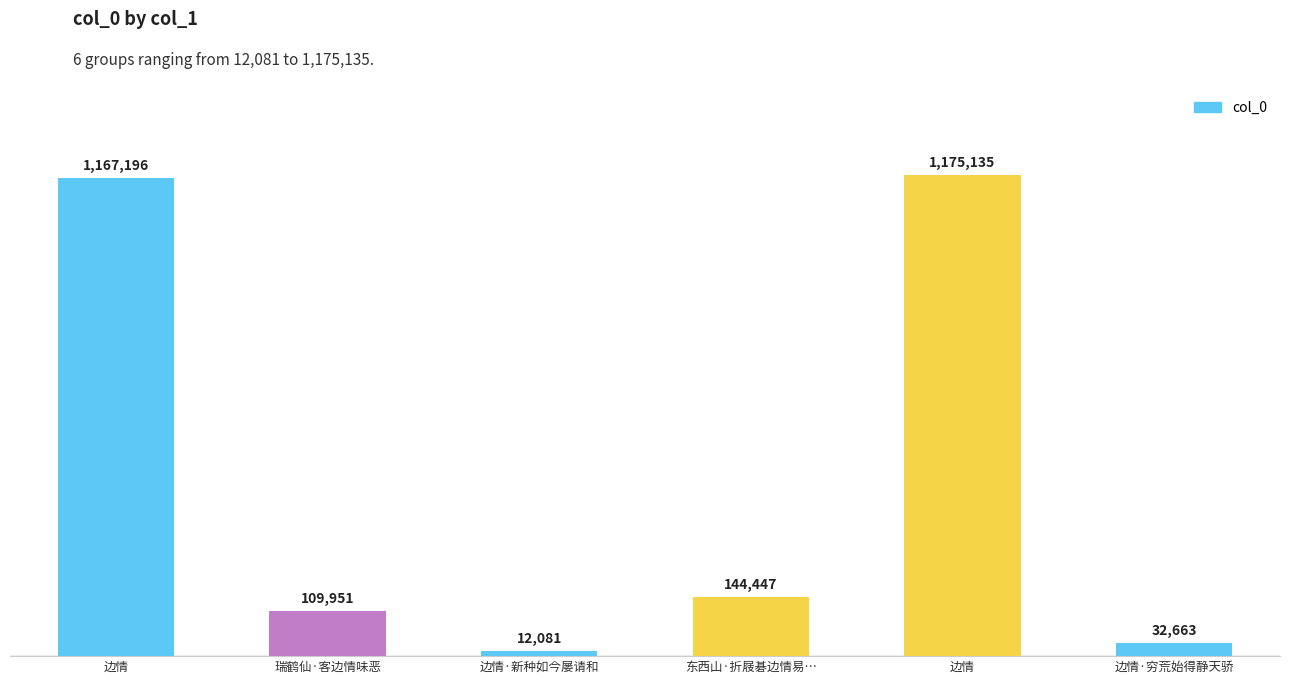

True or false: the data shows 1175135 at 边情.

True